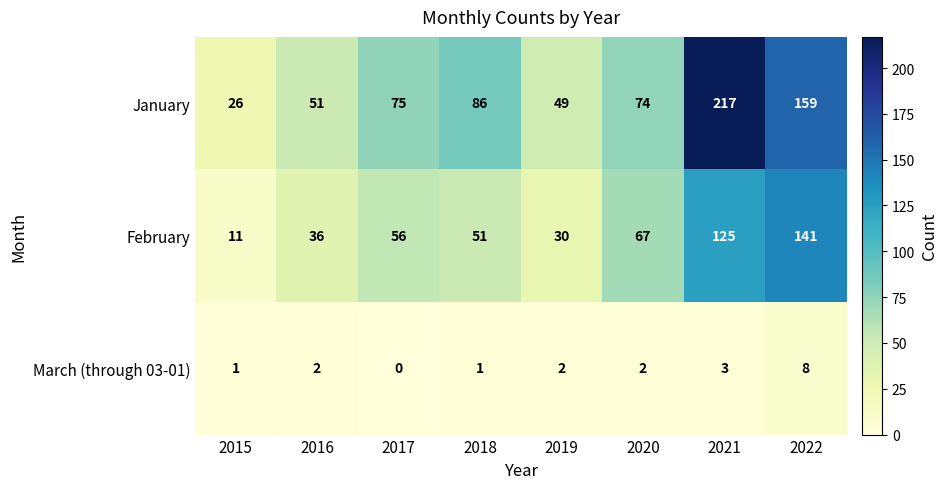

The February series shows 56 at 2017. True or false?

True